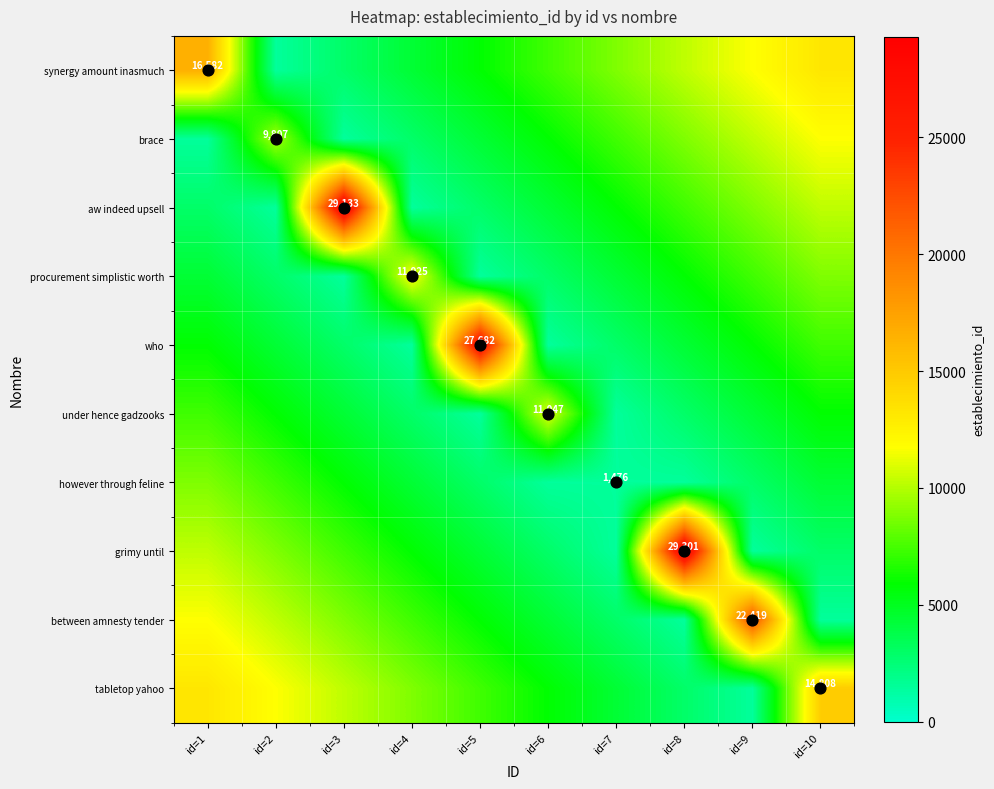

Count the number of categories in the chart.

10